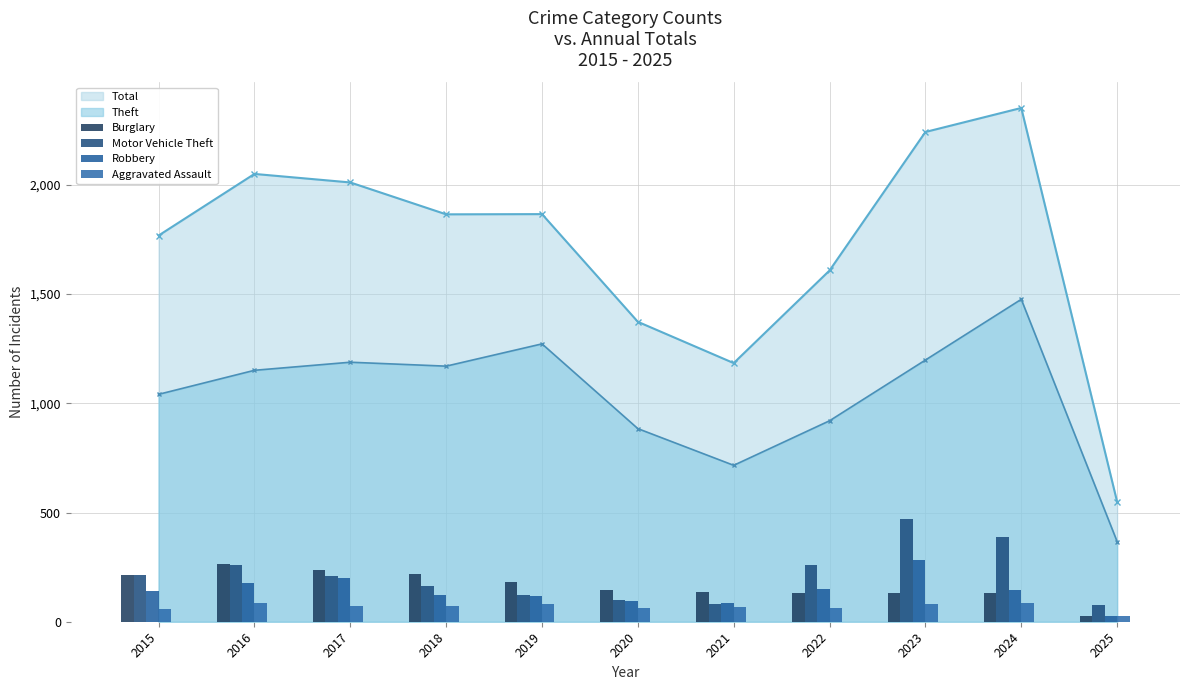

What is the minimum value for Total?

549